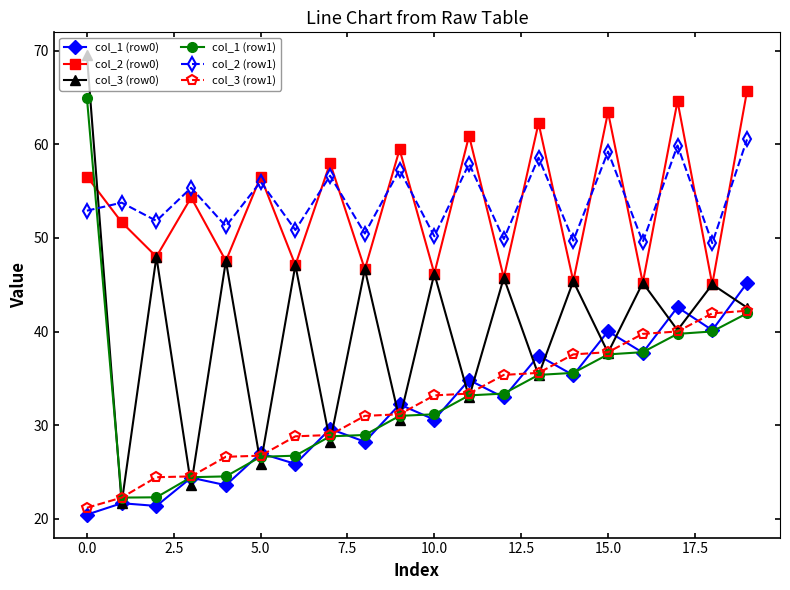

Which series has the largest total across all categories?

col_2 (row1)